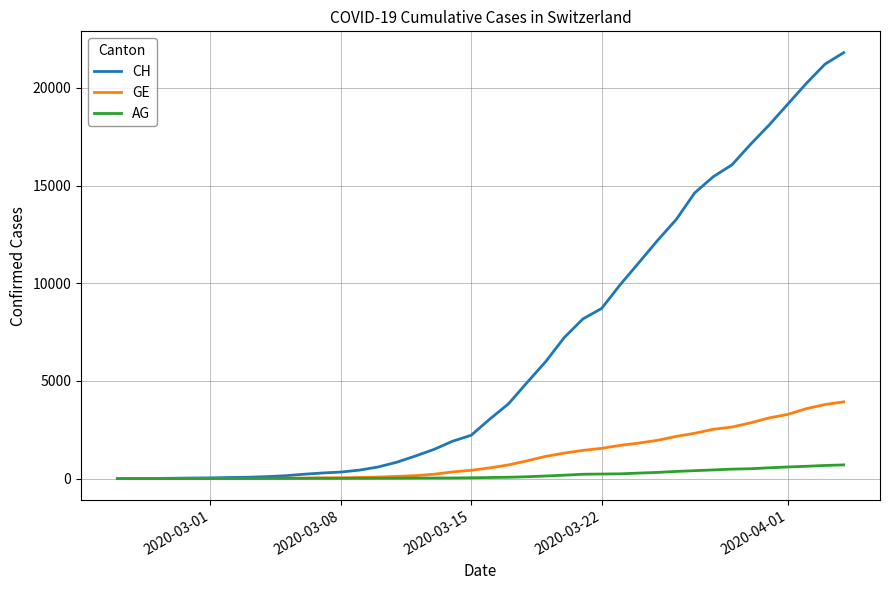

Which series has the largest range (max minus min)?

CH